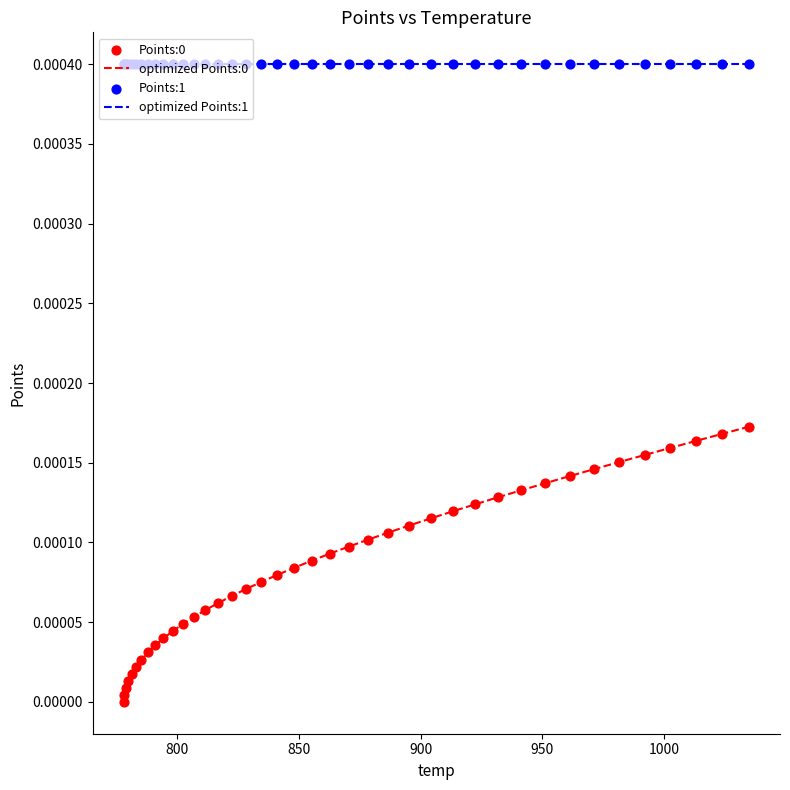

Which series has the largest total across all categories?

optimized Points:1